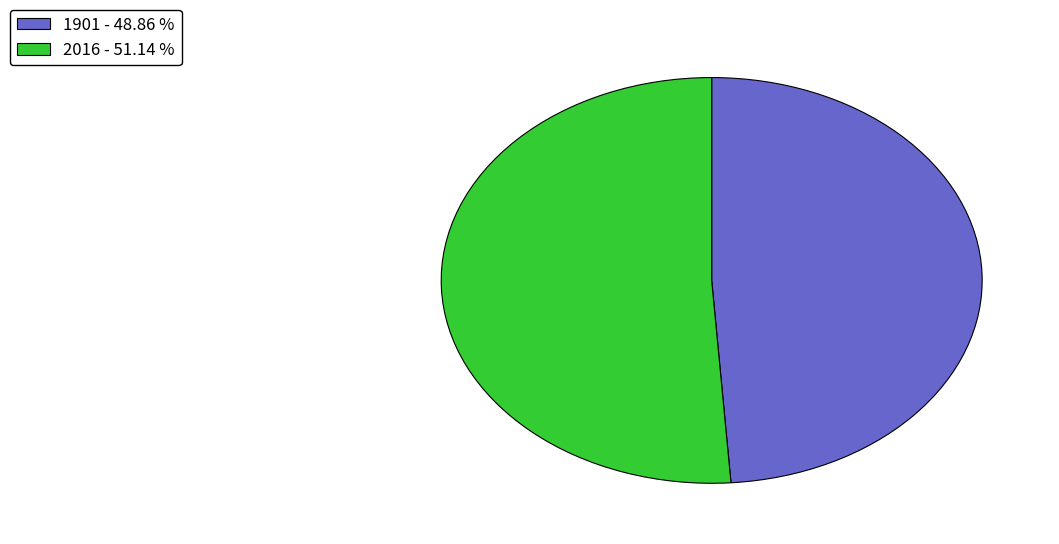

How many segments does this pie chart have?

2